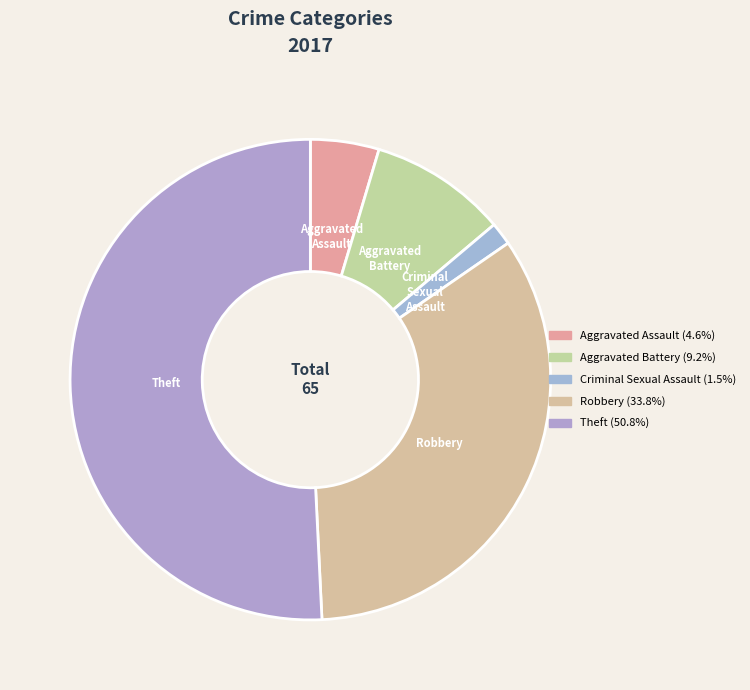

What is the ratio of the value at Aggravated Battery to the value at Aggravated Assault?

2.0